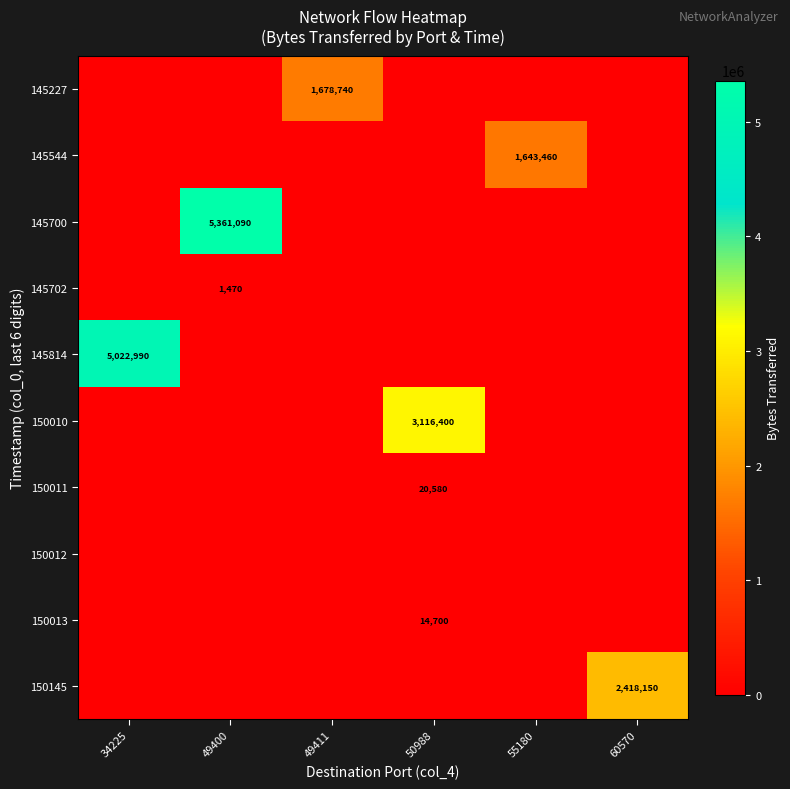

Which series changed the most between 49411 and 55180?

145227